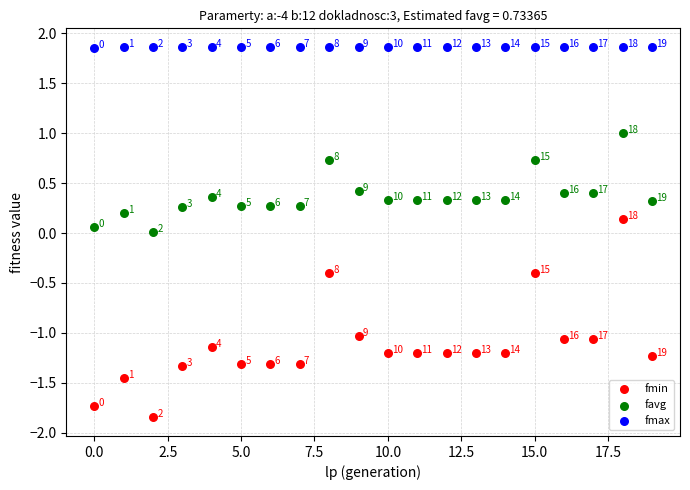

Which series has the widest spread of Y values?

fmin